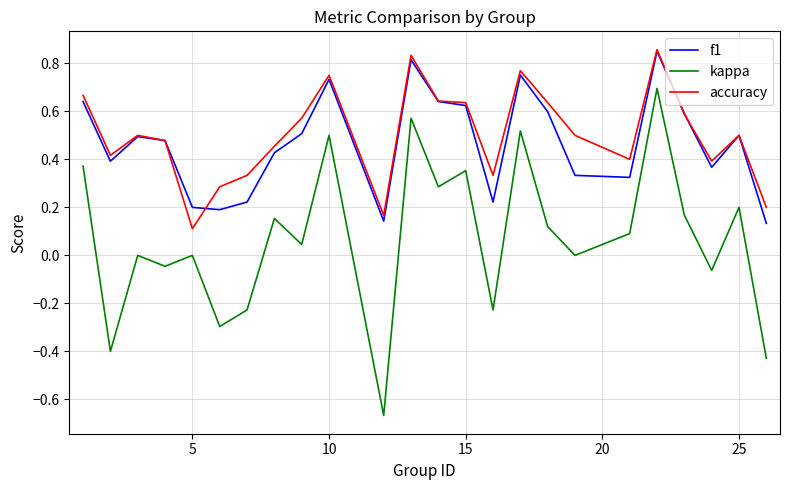

True or false: kappa and f1 cross at least once.

False